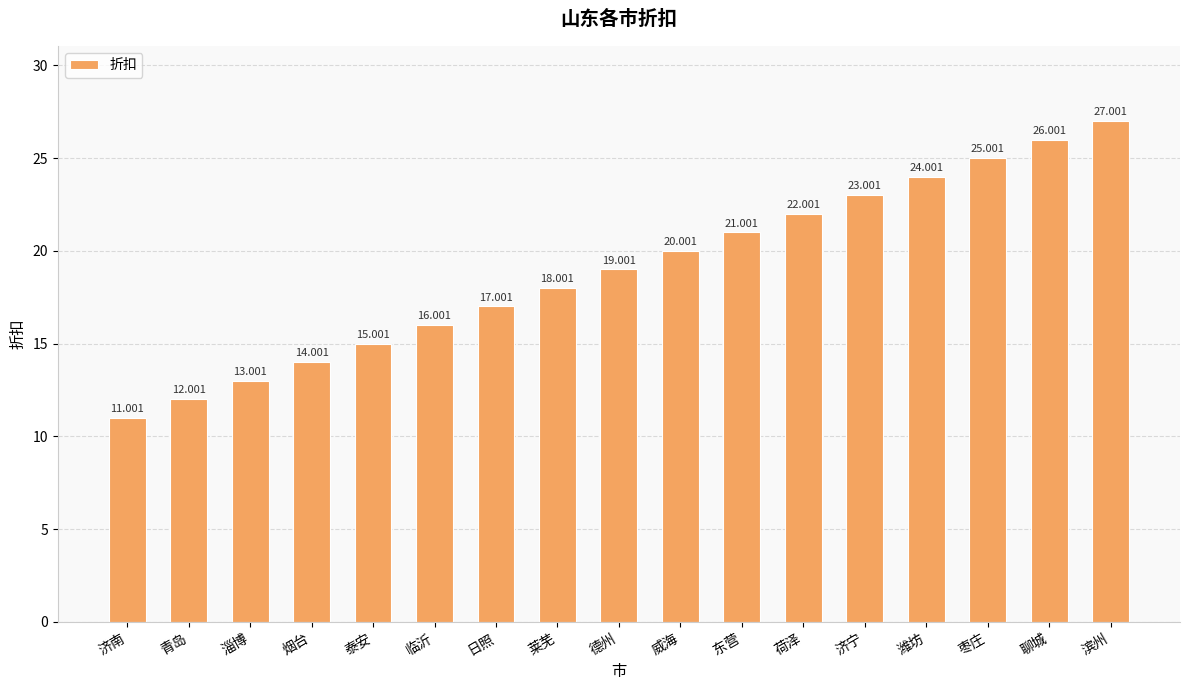

List the labels in order of value, smallest first.

济南, 青岛, 淄博, 烟台, 泰安, 临沂, 日照, 莱芜, 德州, 威海, 东营, 荷泽, 济宁, 潍坊, 枣庄, 聊城, 滨州